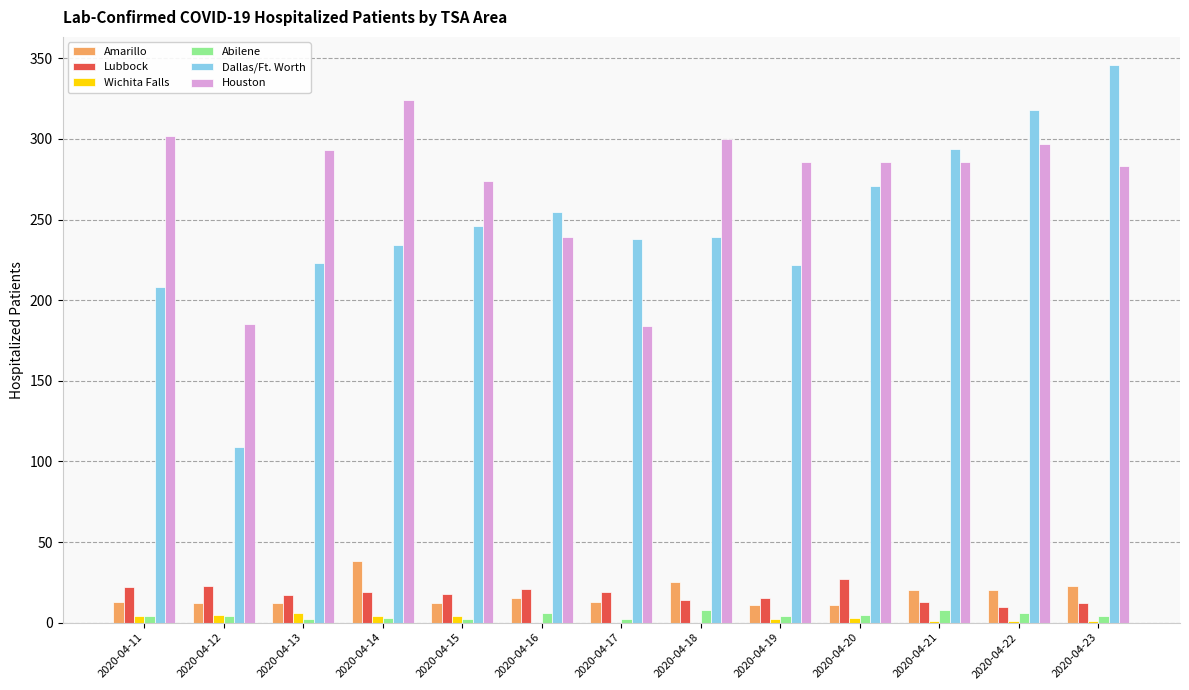

Which series has the largest total across all categories?

Houston